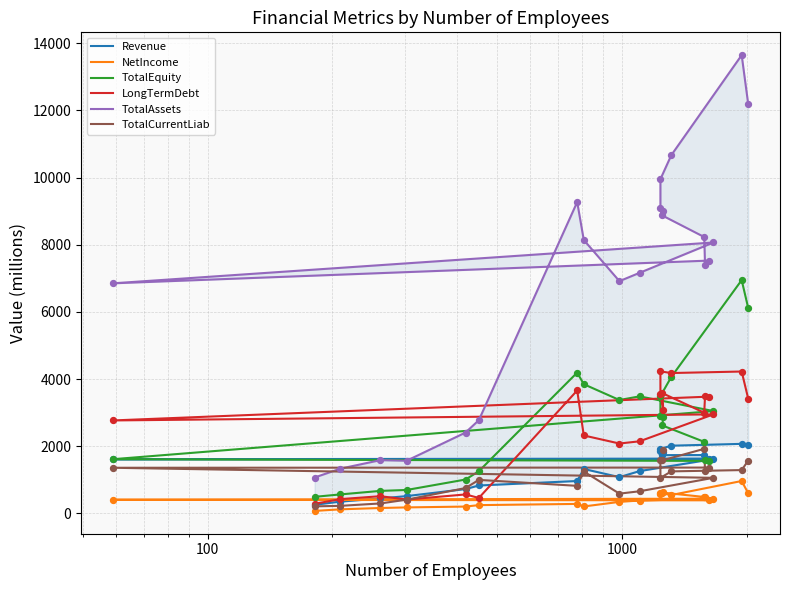

Which series reaches the maximum Y coordinate?

TotalAssets